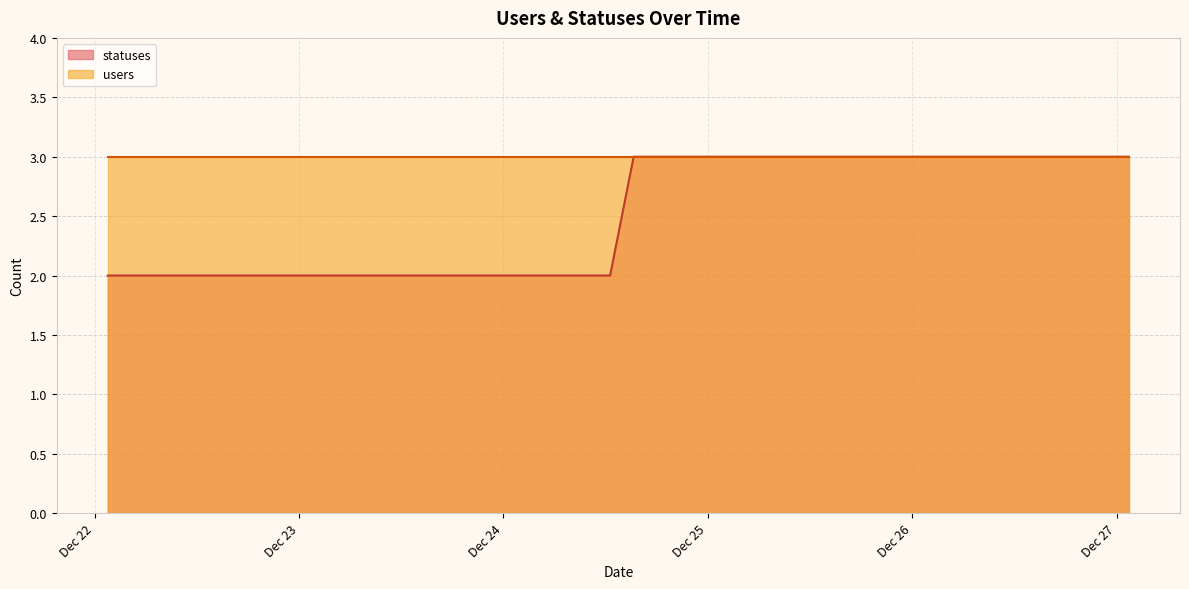

Read the value at 2022-12-25 06:21.

3